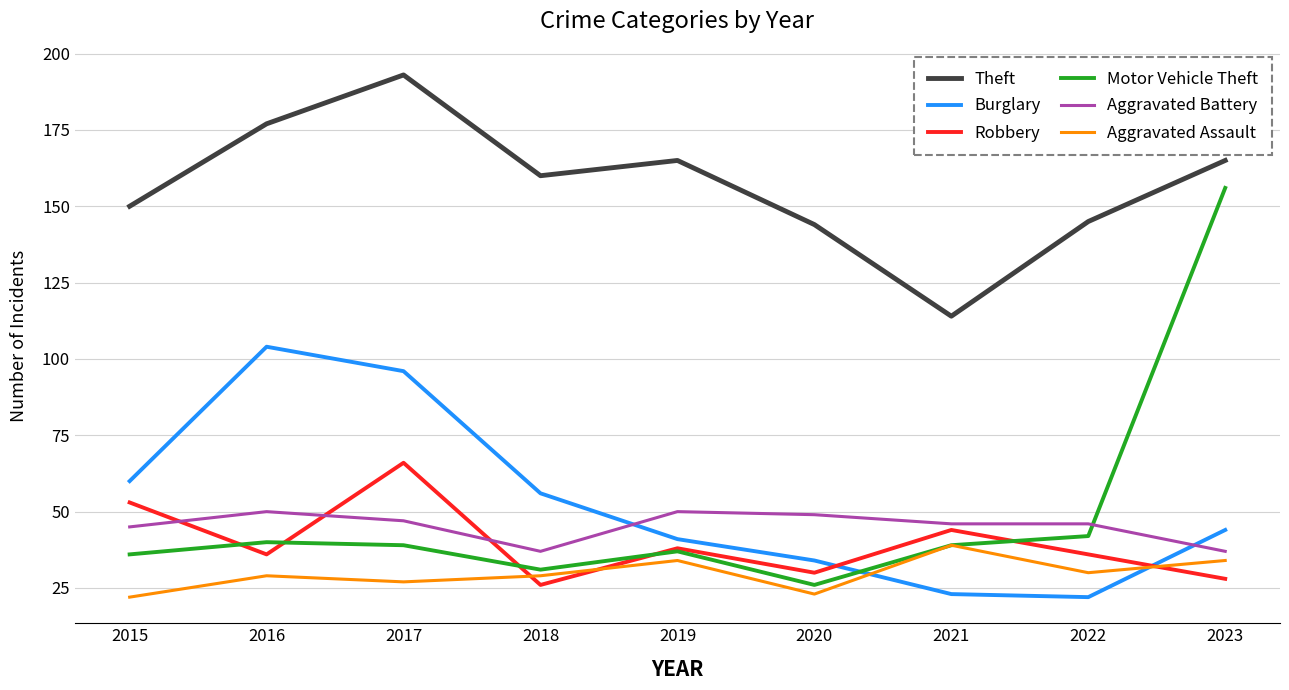

What is the sum of all Theft values?

1413